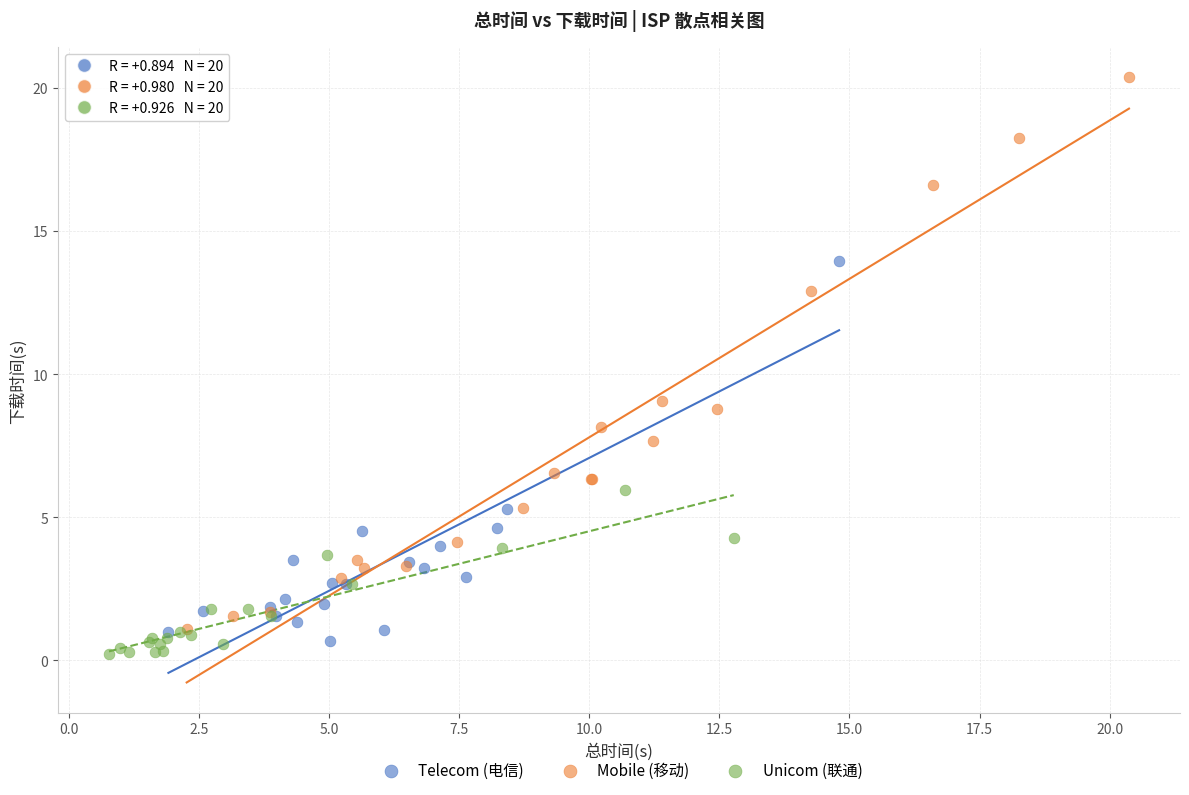

Which series reaches the minimum Y coordinate?

Unicom (联通)